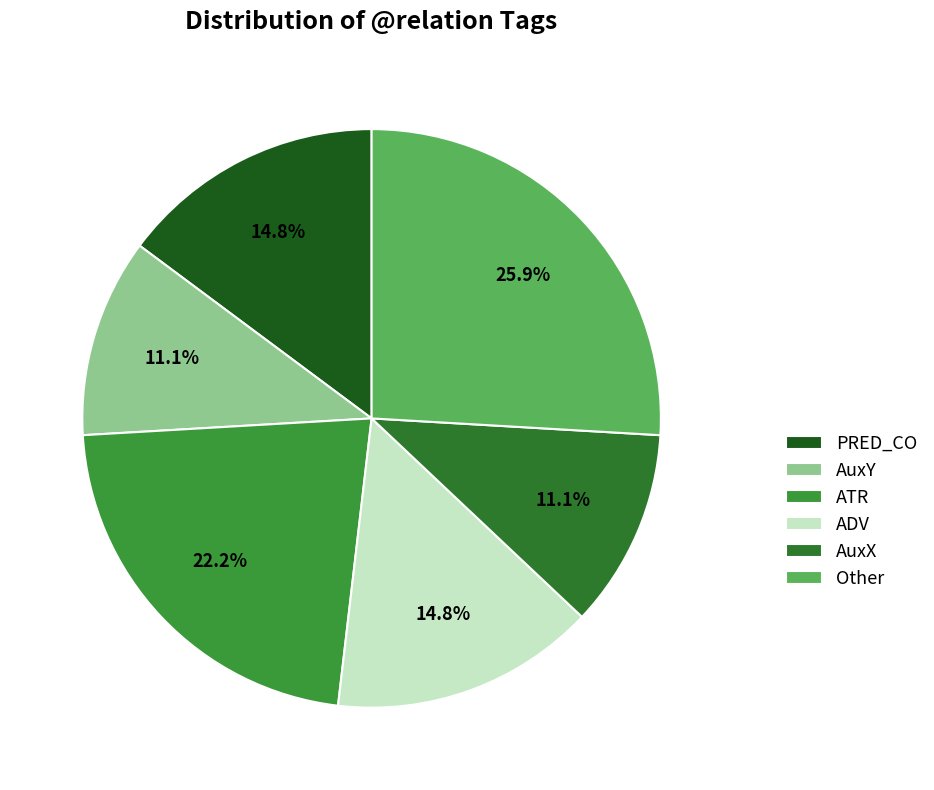

Is the sum of ADV and ATR greater than half?

No